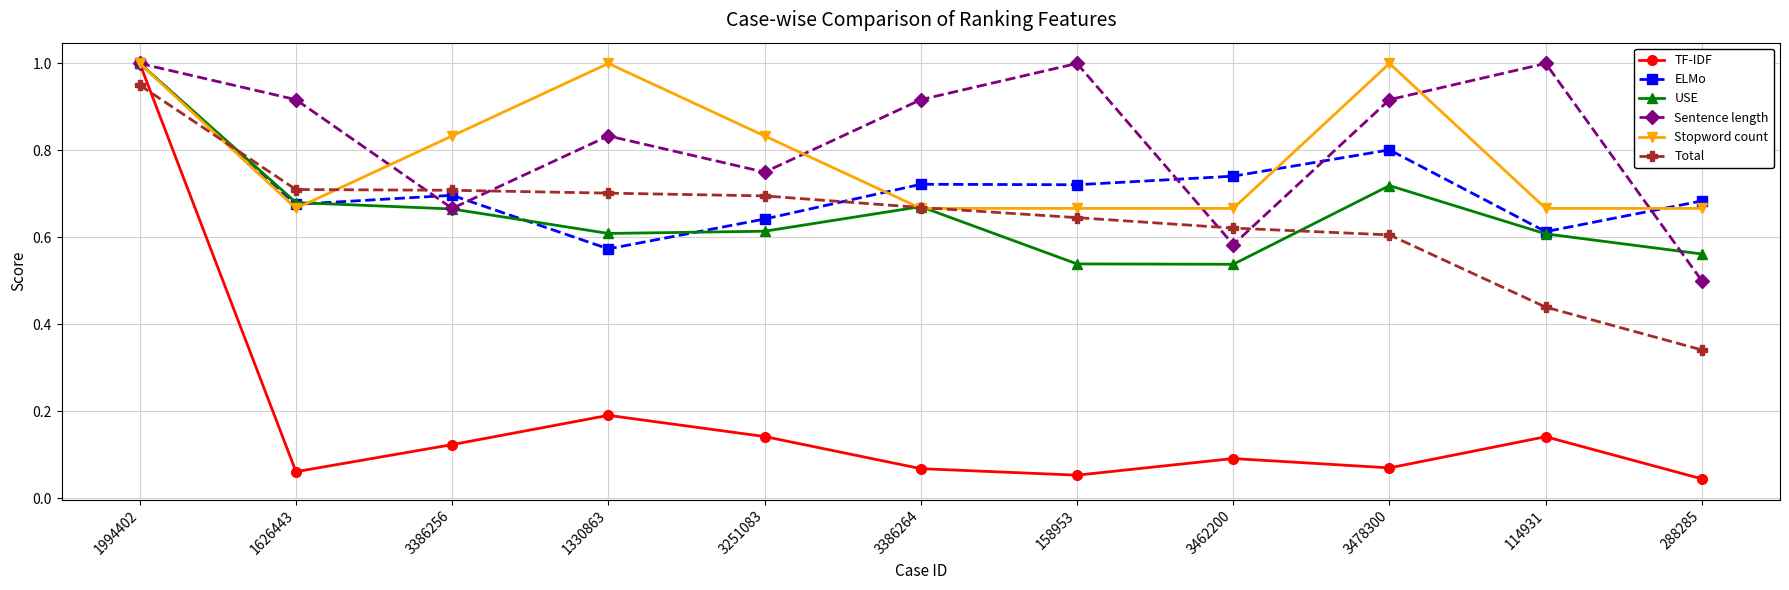

How many lines are shown in the chart?

6